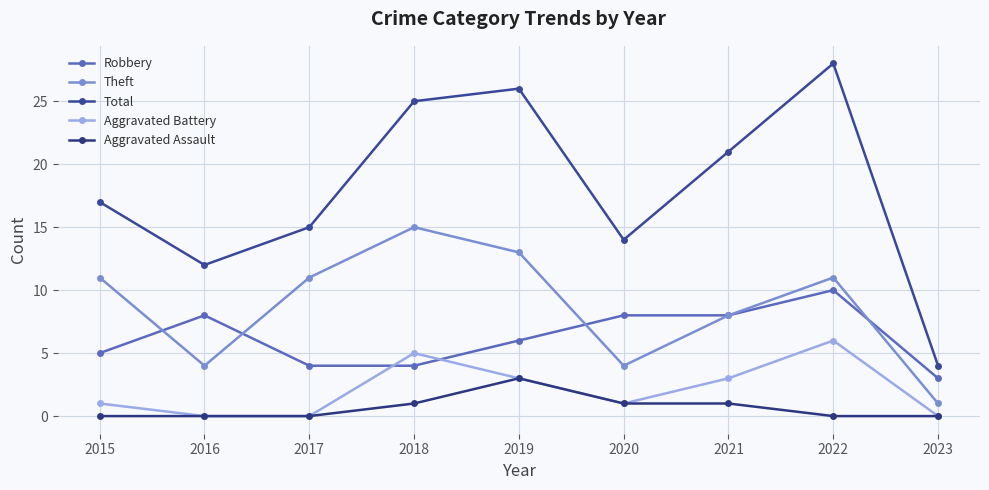

What is the sum of all Total values?

162